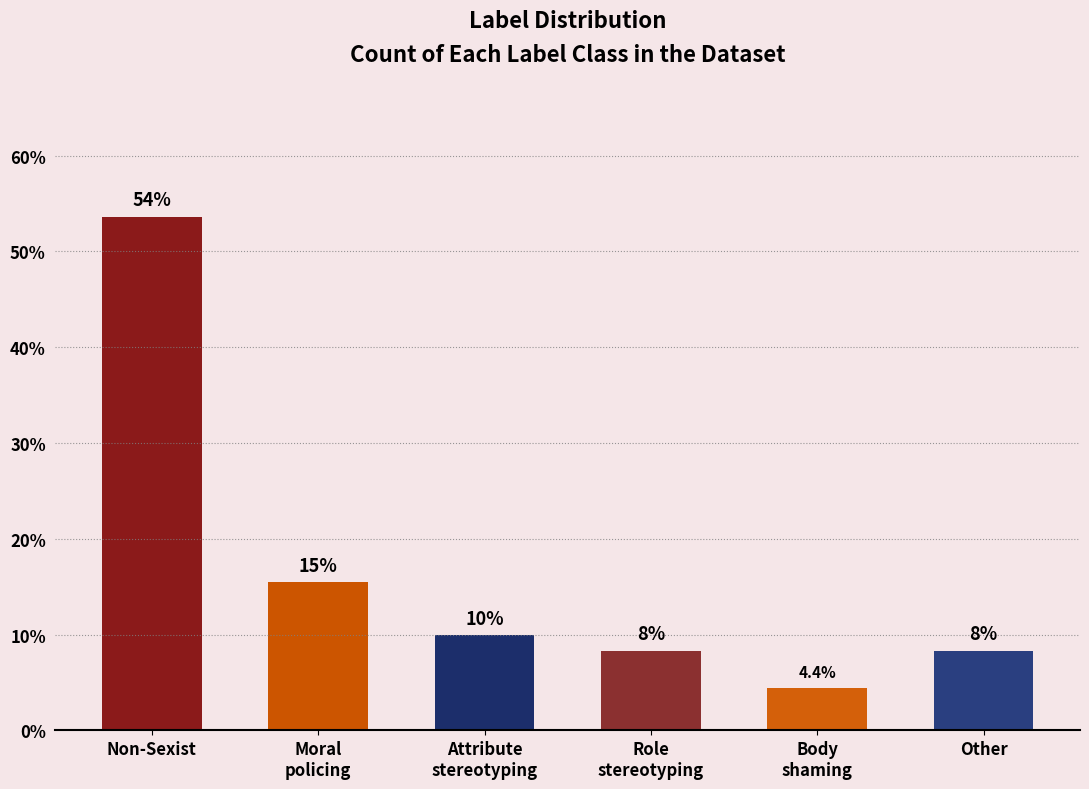

Are the bars horizontal?

No